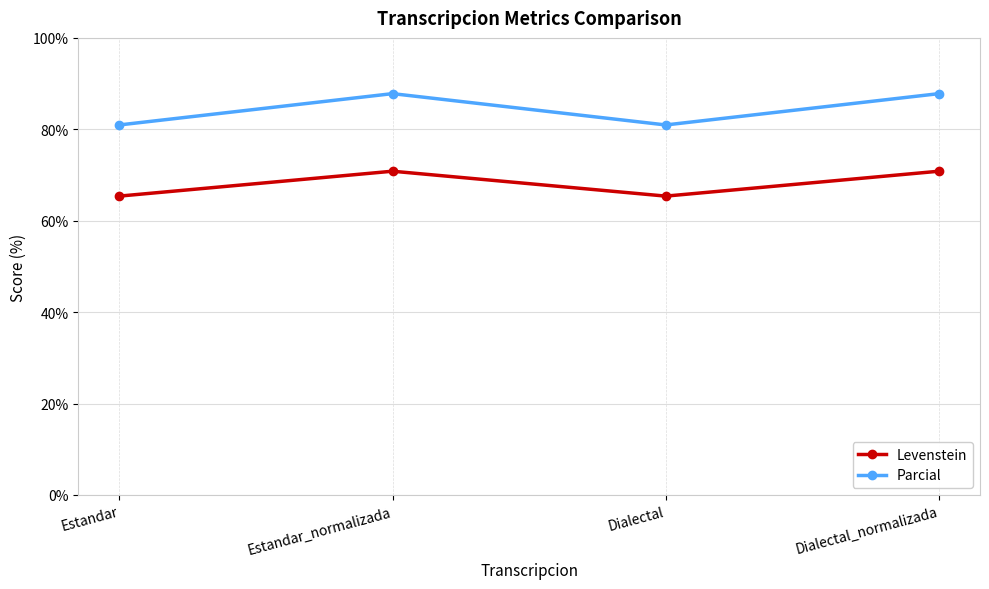

How many data points in Parcial are less than 87?

2